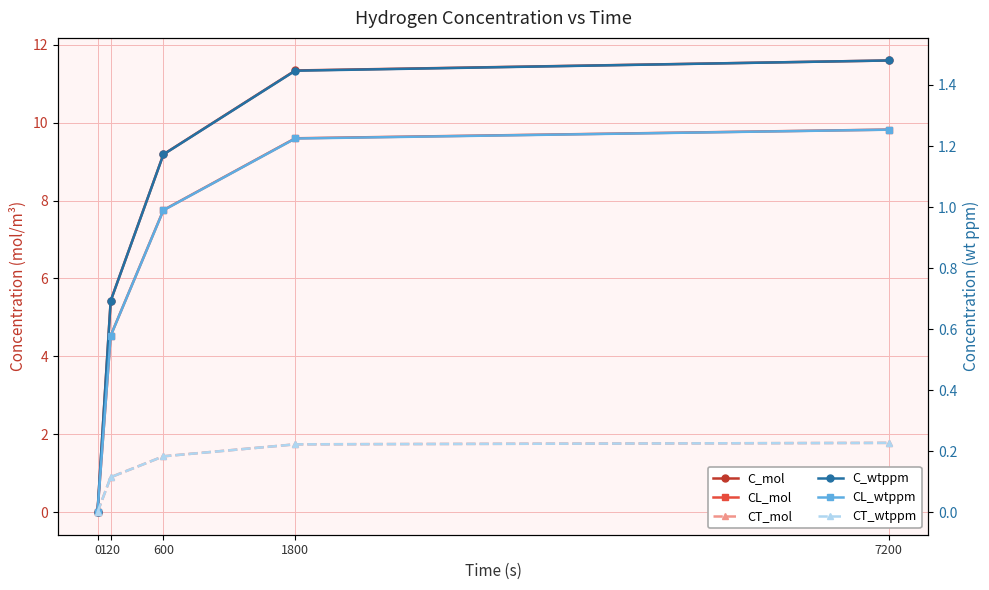

What is the average value of the CT_mol series?

1.2